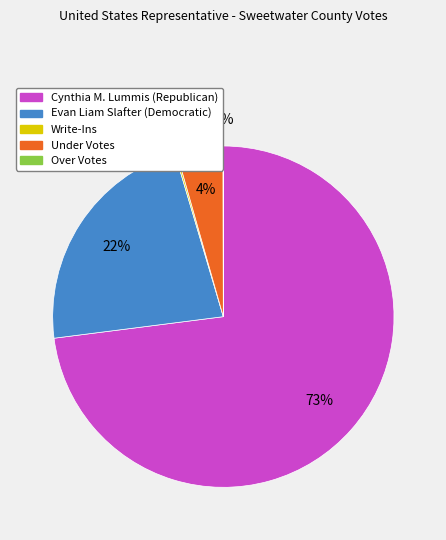

What is the ratio of the value at Cynthia M. Lummis (Republican) to the value at Evan Liam Slafter (Democratic)?

3.3